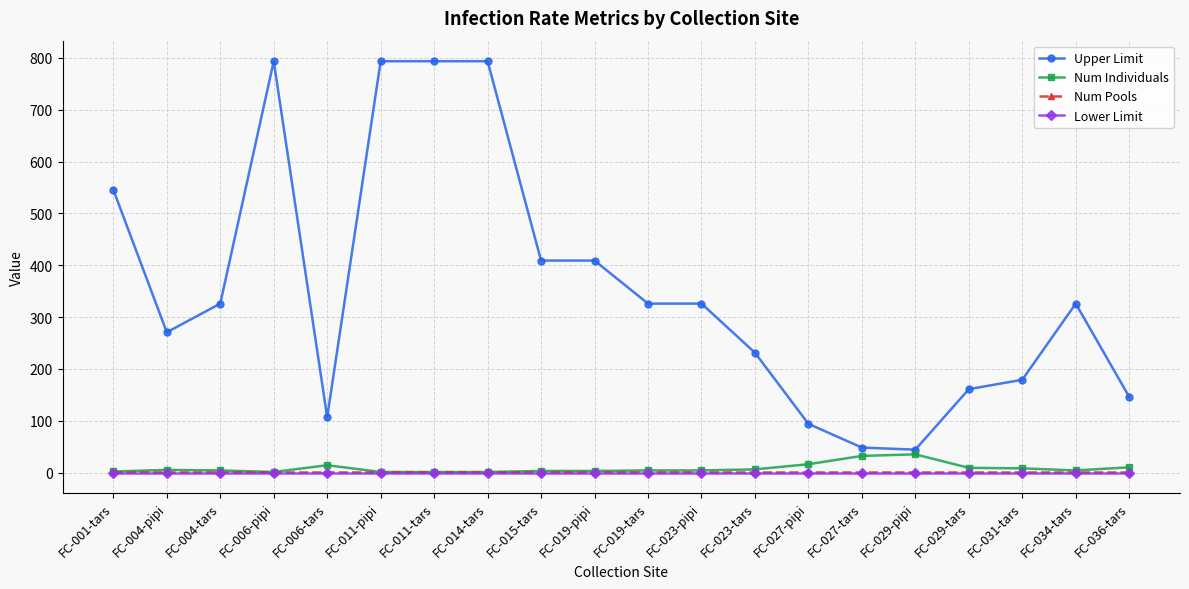

Is it true that Upper Limit equals 44.1 at FC-029-pipi?

True